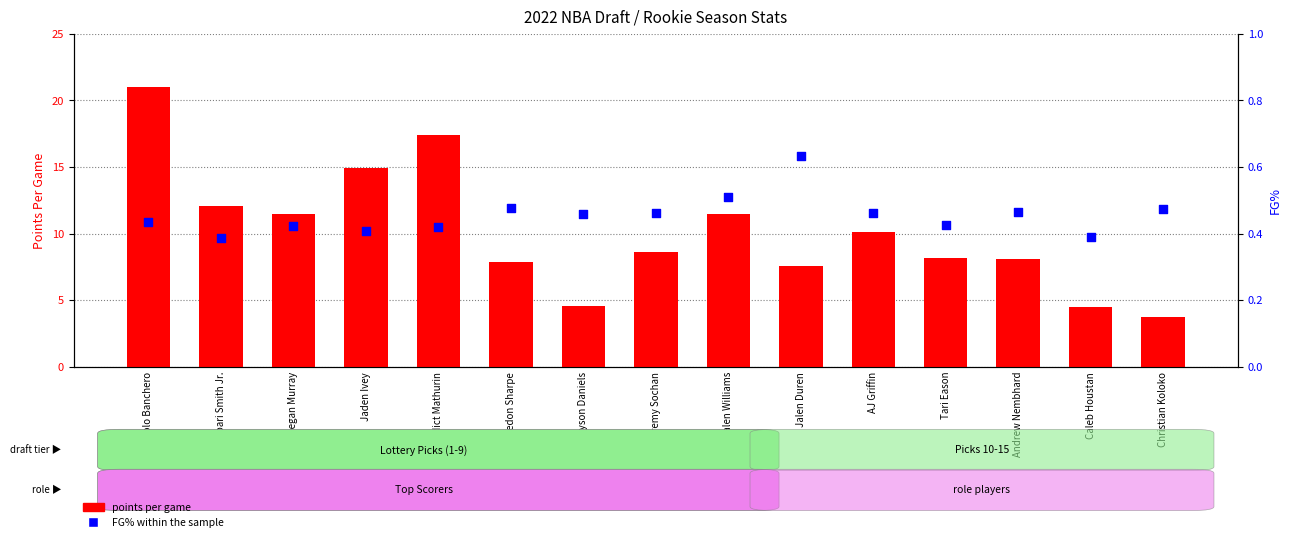

Which series contains the lowest Y value?

FG% within the sample